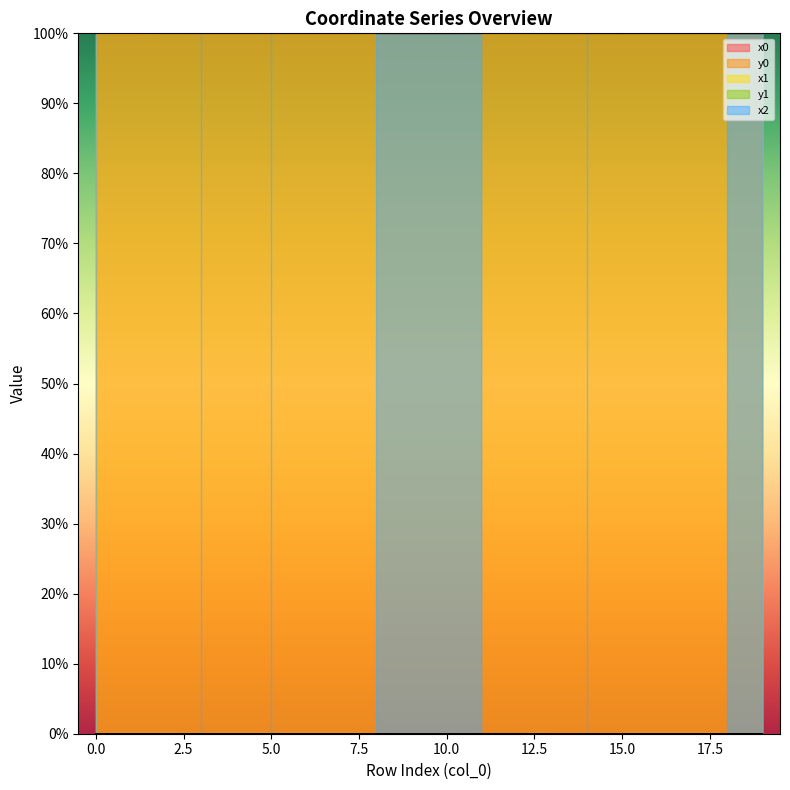

List the series in order of their peak value, highest first.

x1, x0, y0